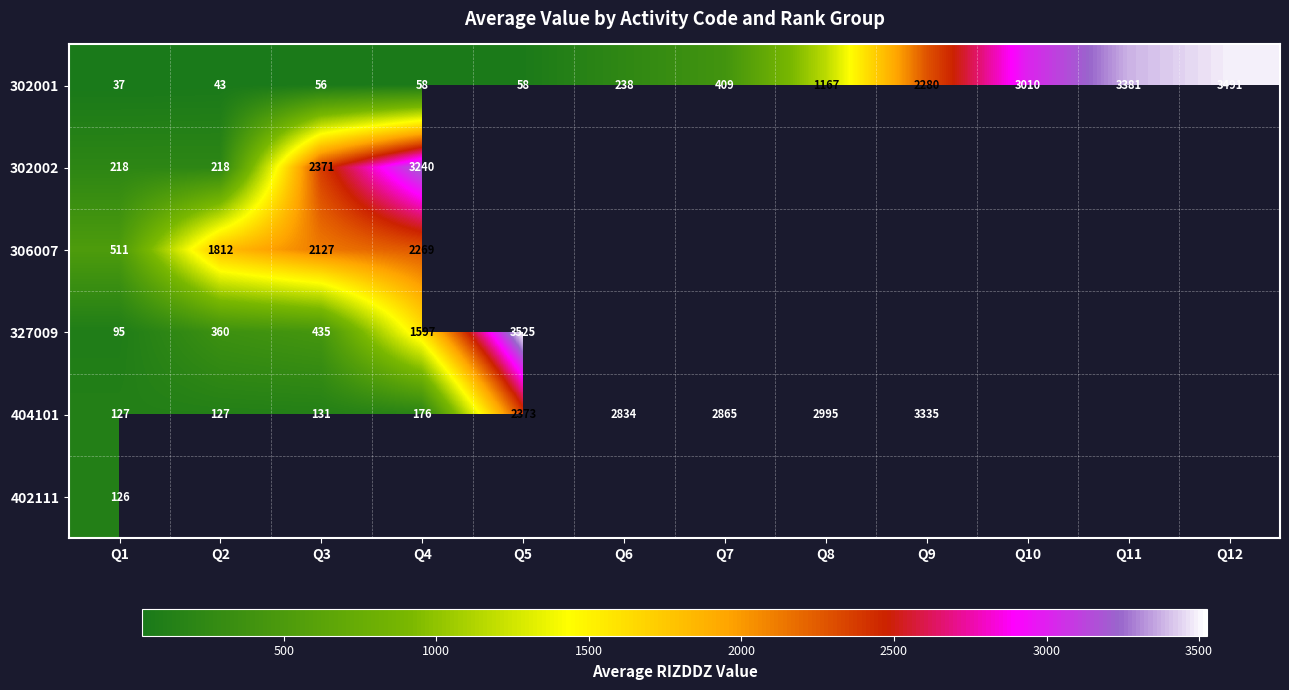

At which category is the sum across all series the highest?

Q1